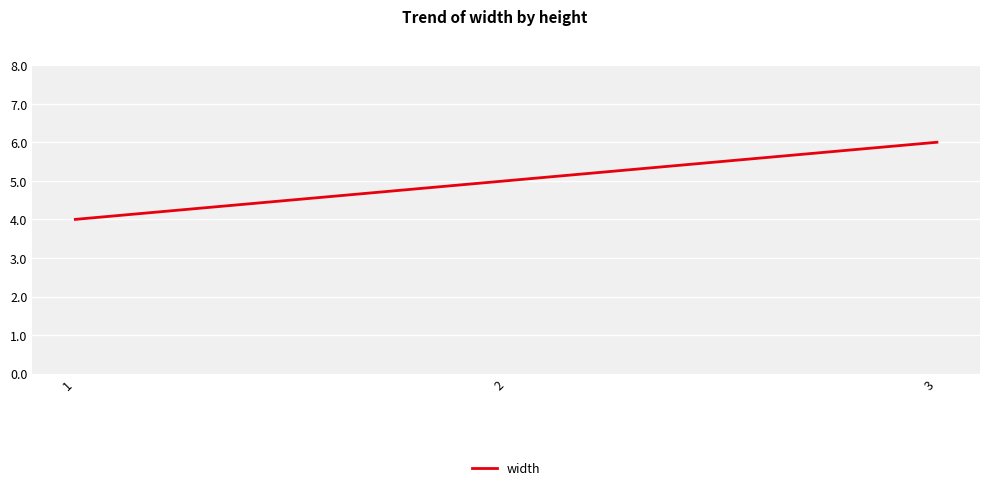

How many values are between 4 and 6?

3